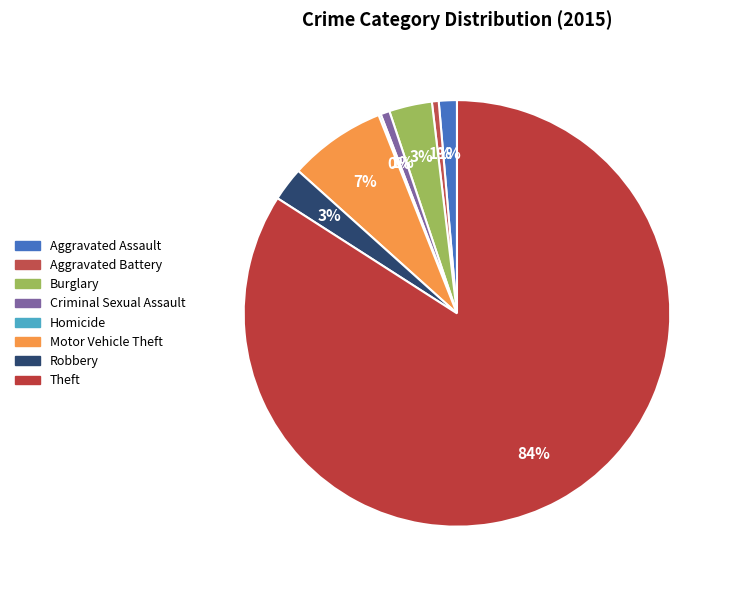

What is the change in value from Homicide to Robbery?

+14